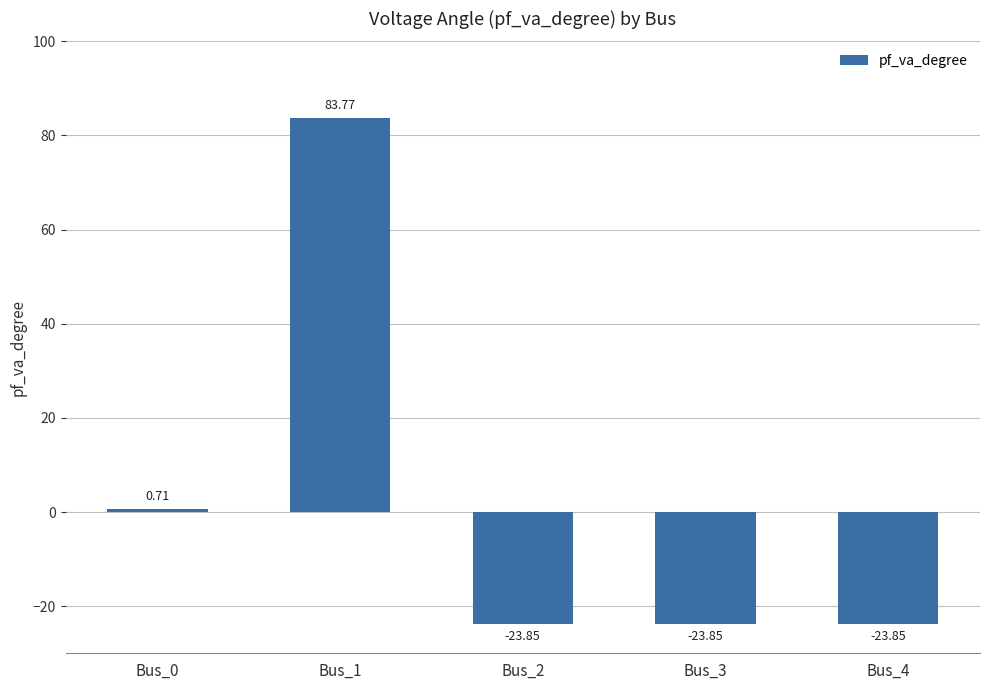

What is the sum of all values?

12.9